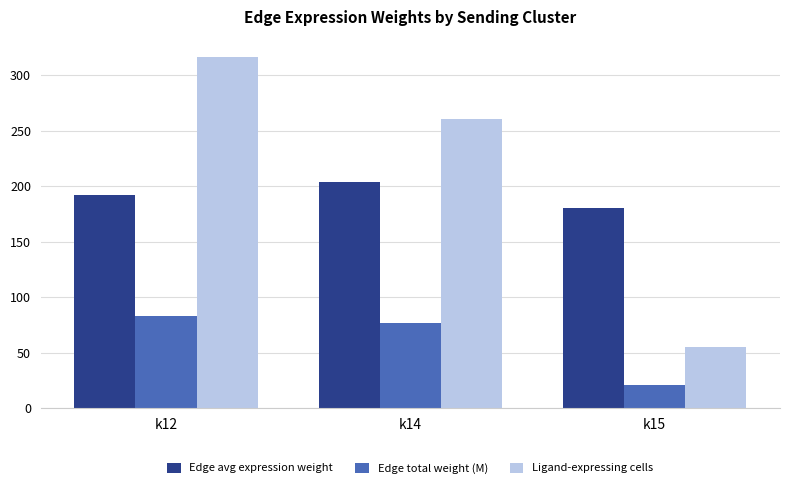

At k14, list the series in order from smallest to largest.

Edge total weight (M), Edge avg expression weight, Ligand-expressing cells